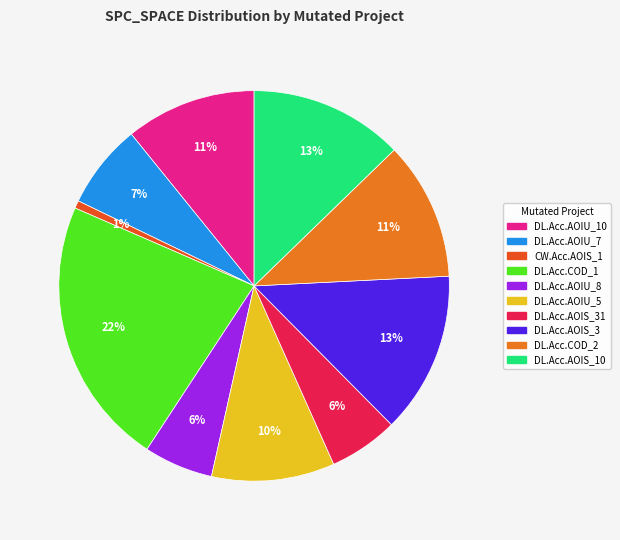

To the nearest percent, what is the average slice percentage?

10%